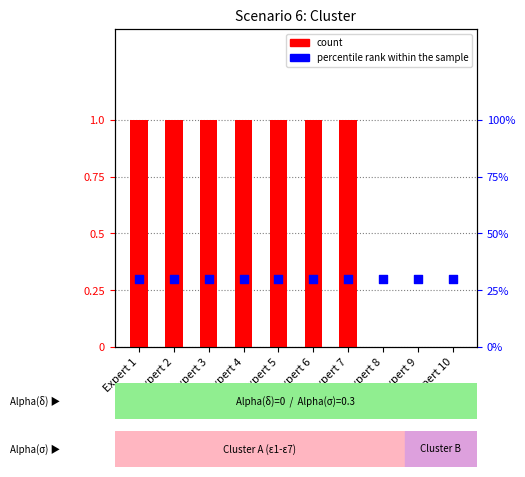

Which series has the largest total across all categories?

count